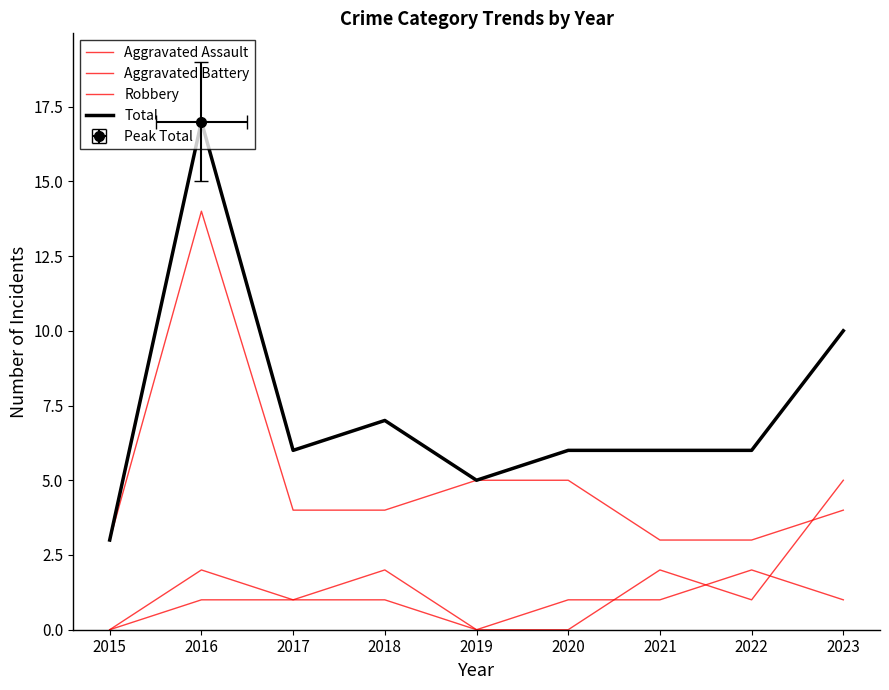

Rank the series at 2016 from highest to lowest value.

Total, Robbery, Aggravated Battery, Aggravated Assault